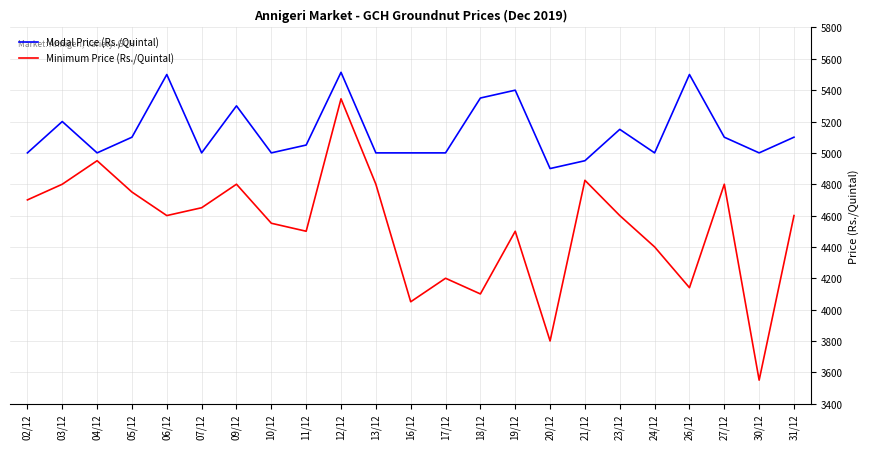

Between 17/12 and 31/12, which series saw the biggest shift?

Minimum Price (Rs./Quintal)